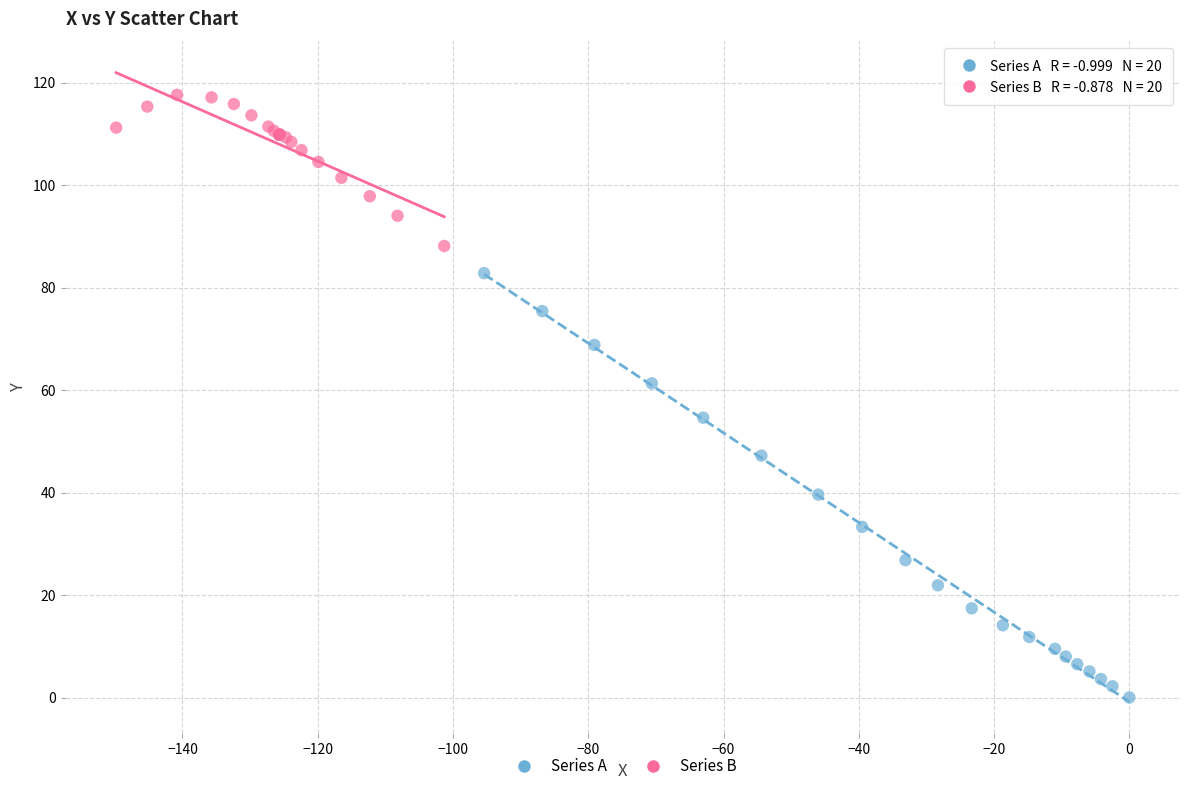

Which series has the largest Y range (max minus min)?

Series A